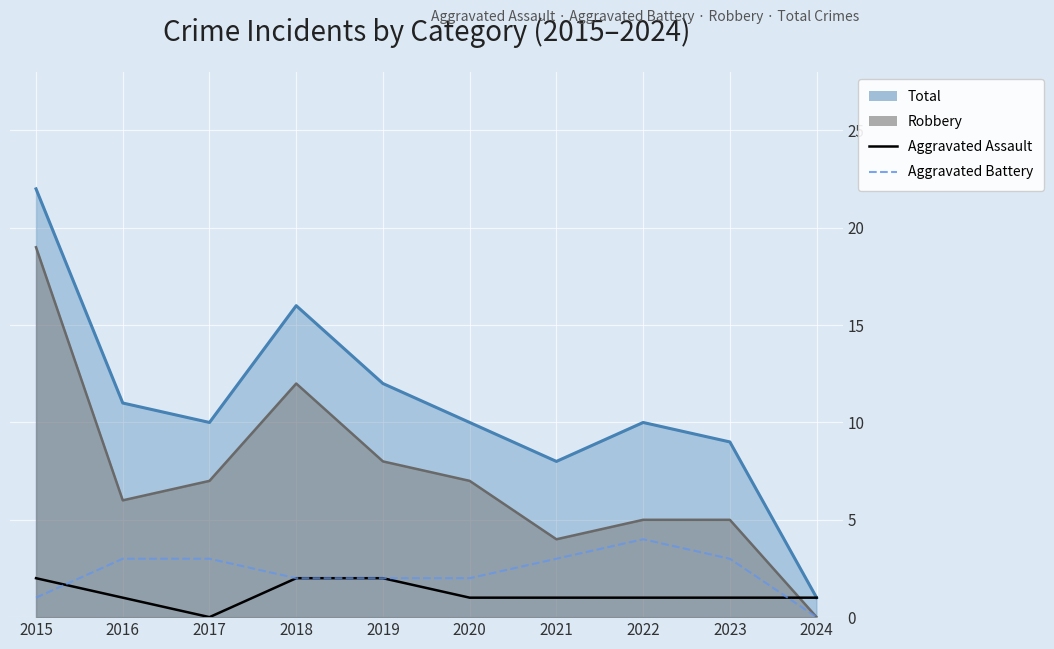

True or false: Aggravated Assault has a value of 1 at 2022.

True